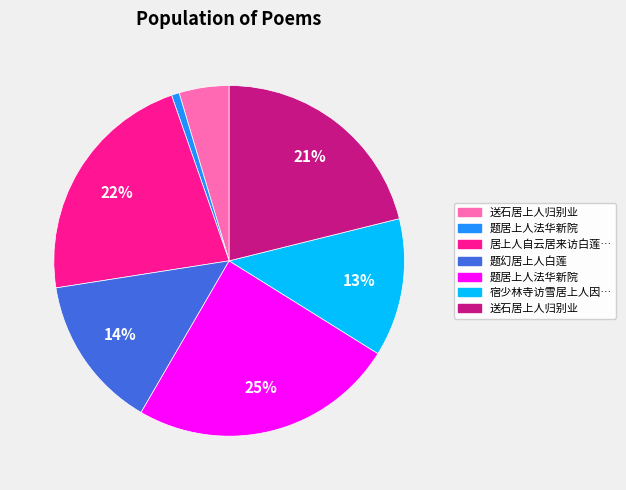

To the nearest percent, what is the difference between the largest and smallest slice percentages?

24%